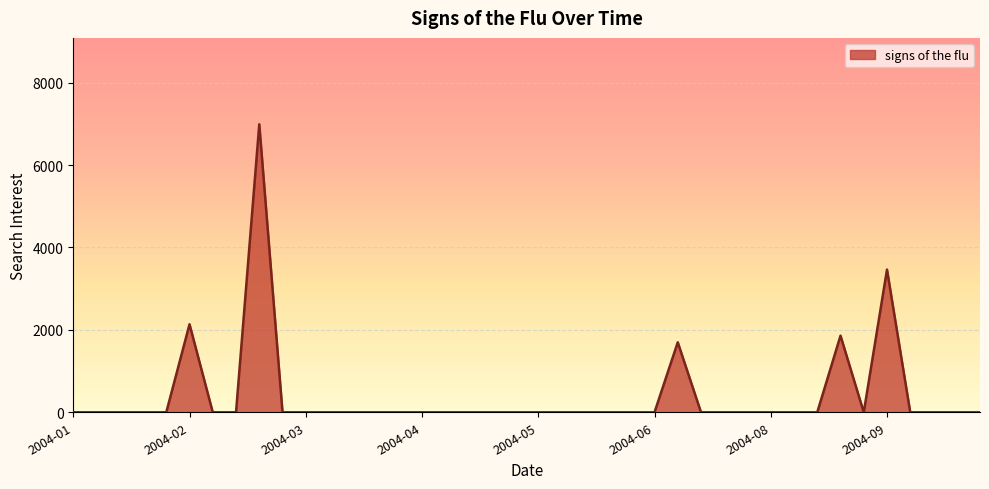

What is the greatest value displayed?

6990.3